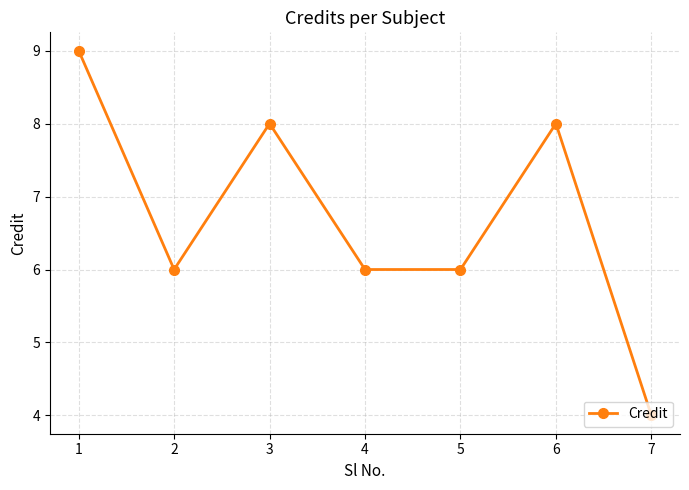

How many distinct data groups are displayed?

1